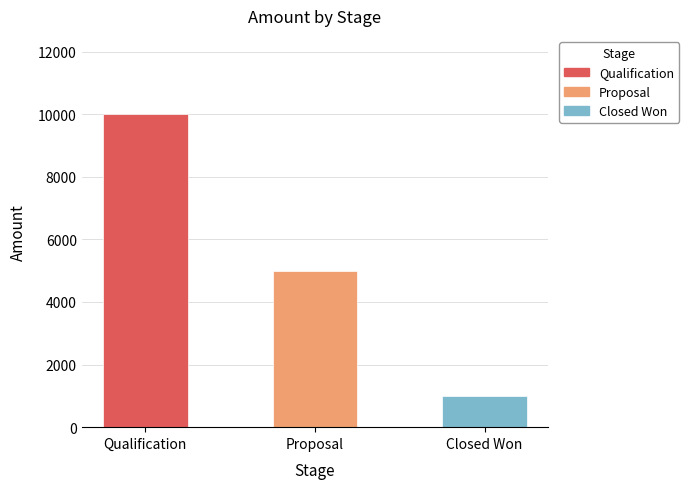

What position from the right is Closed Won?

1